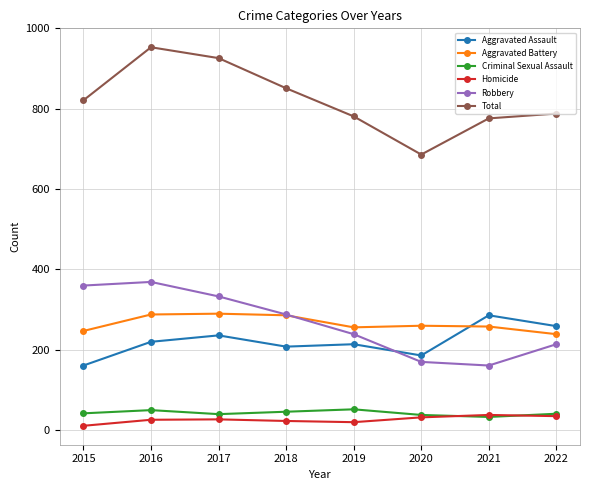

Which series has the widest spread of values?

Total